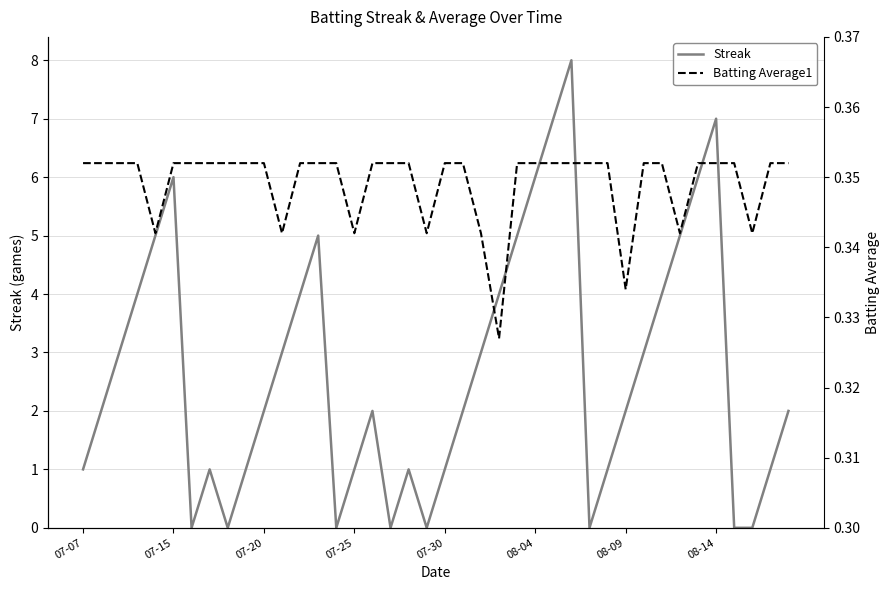

Is it true that Streak equals 0.0 at 17?

True